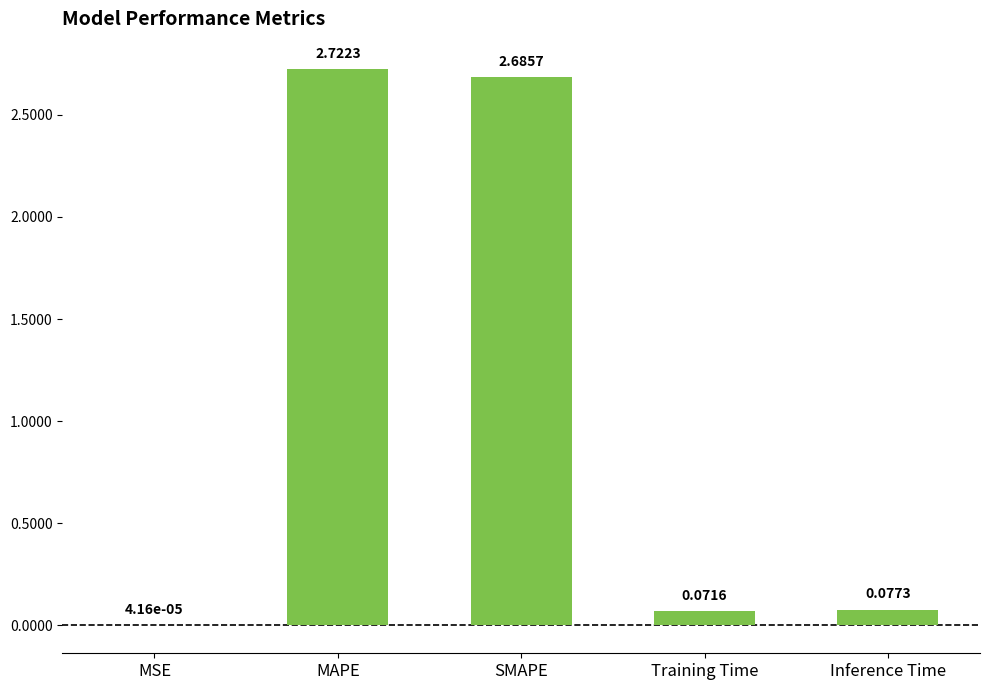

What is the change in value from MSE to Training Time?

+0.1